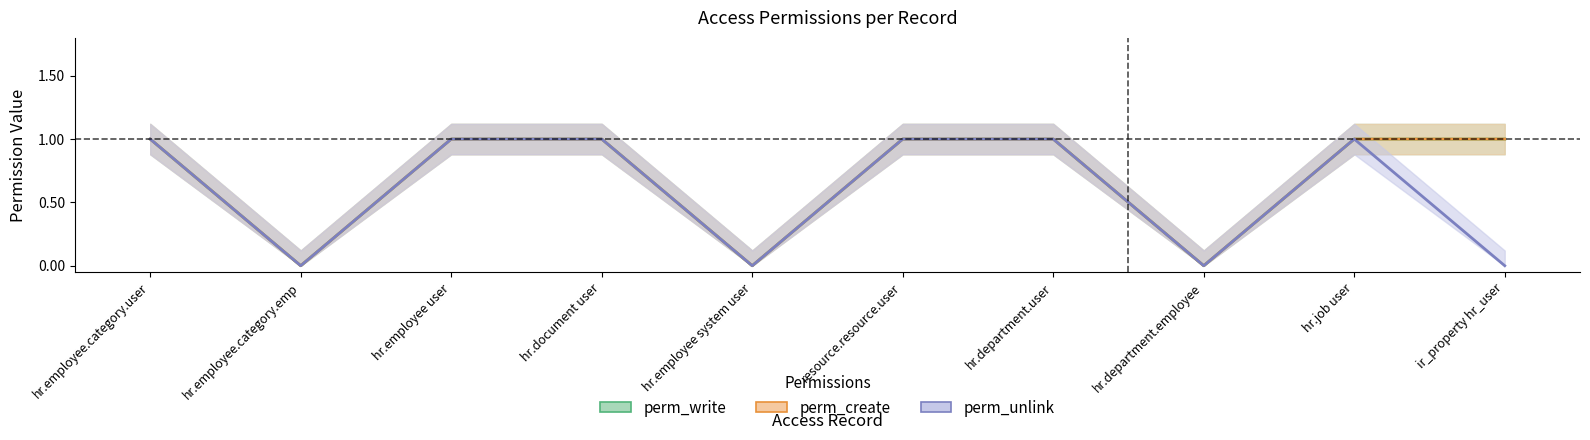

True or false: perm_write has more than 0 interior local peaks.

False